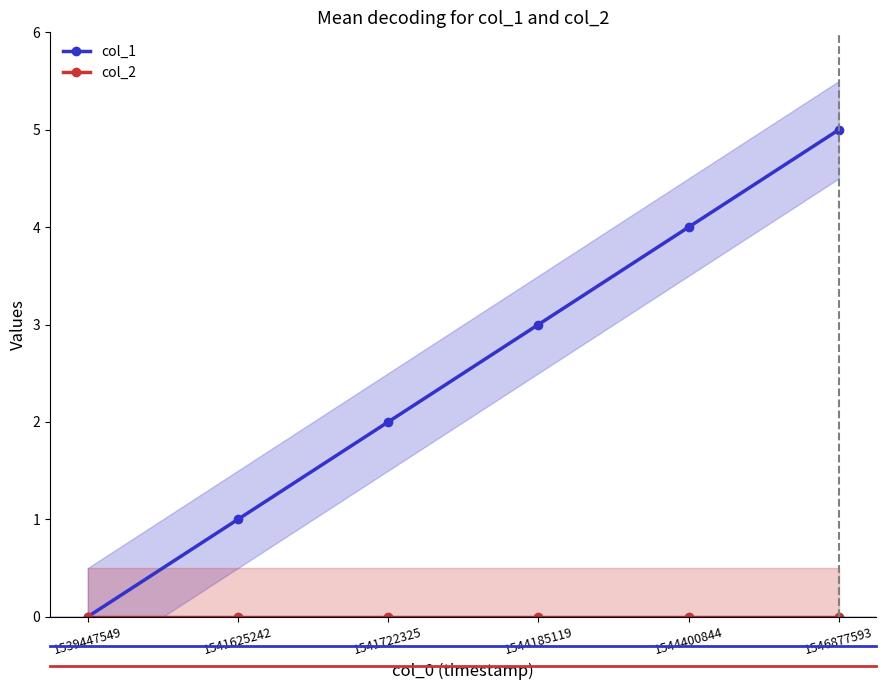

What is the sum of the col_1 values at 1541625242 and 1539447549?

1